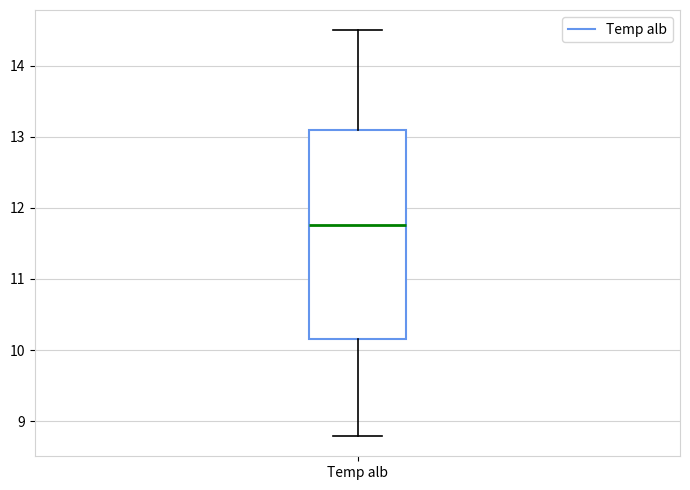

Read this box plot against the y-axis: the position of the median line, the range covered by the box, and the ends of both whiskers. The values are not printed on the chart, so give them approximately, as read against the axis.

median 11.8, box 10.2 to 13.1, whiskers 8.8 to 14.5